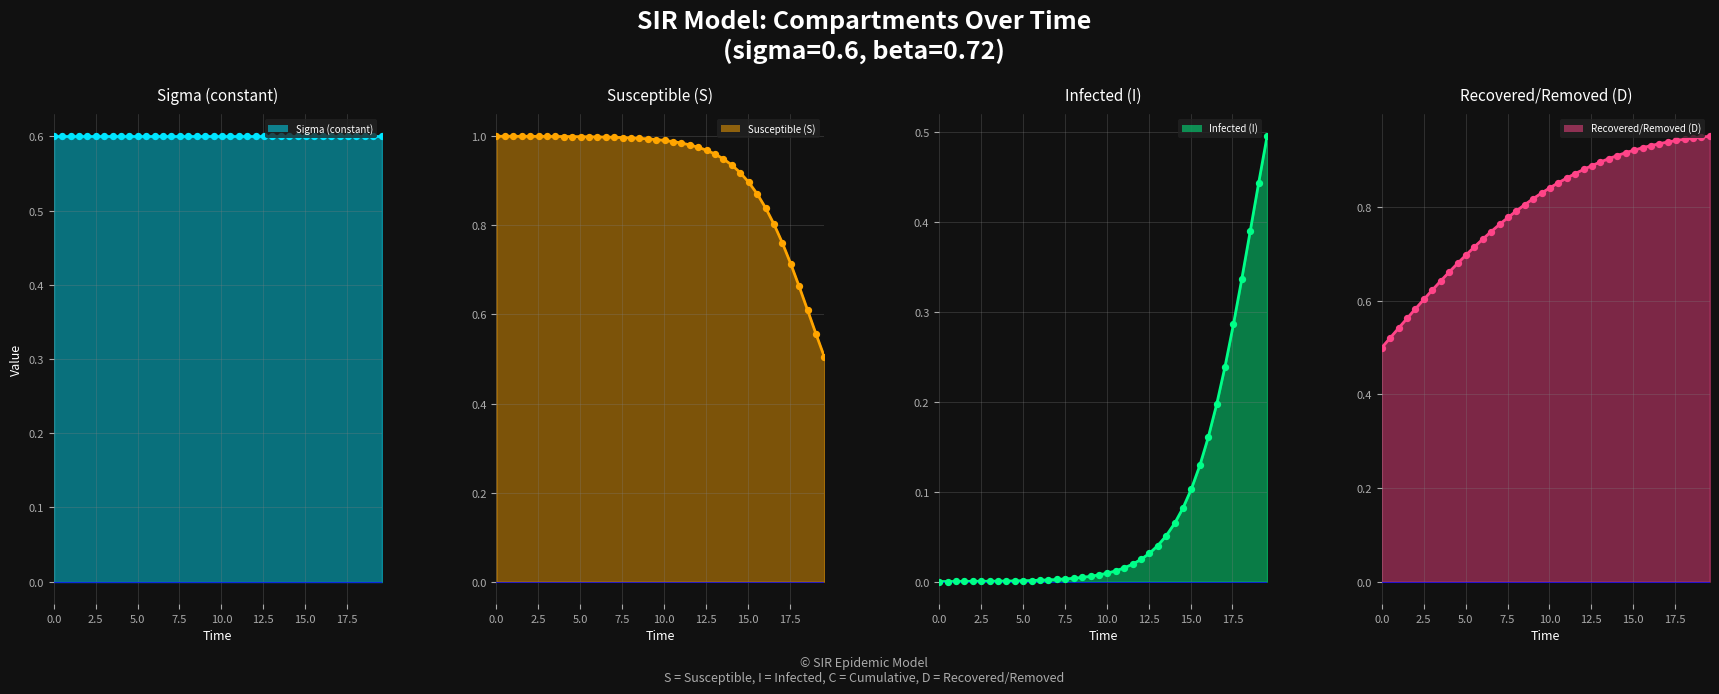

Is the value of C at S greater than the value of S at 17?

No